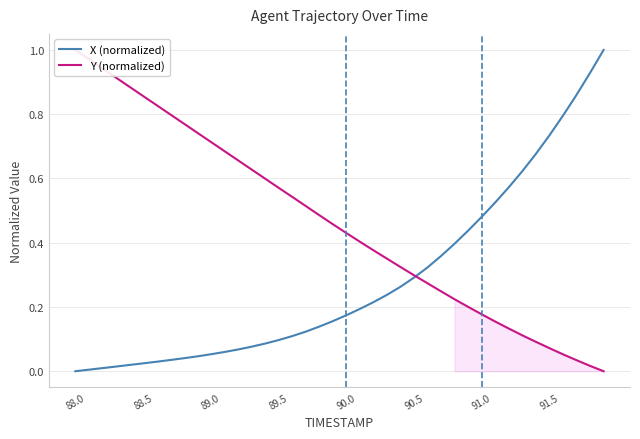

True or false: X (normalized) has more than 2 interior local peaks.

False